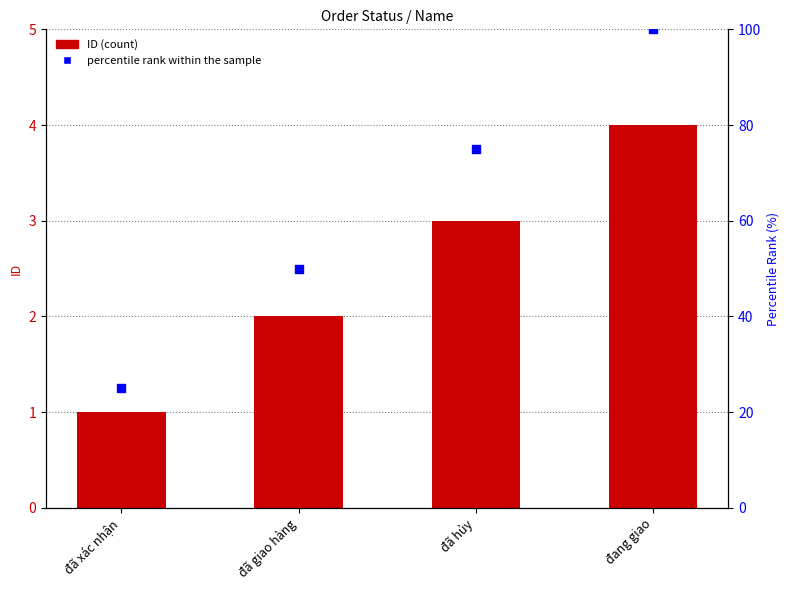

Is the value of ID at đang giao greater than the value of percentile rank within the sample at đã giao hàng?

No